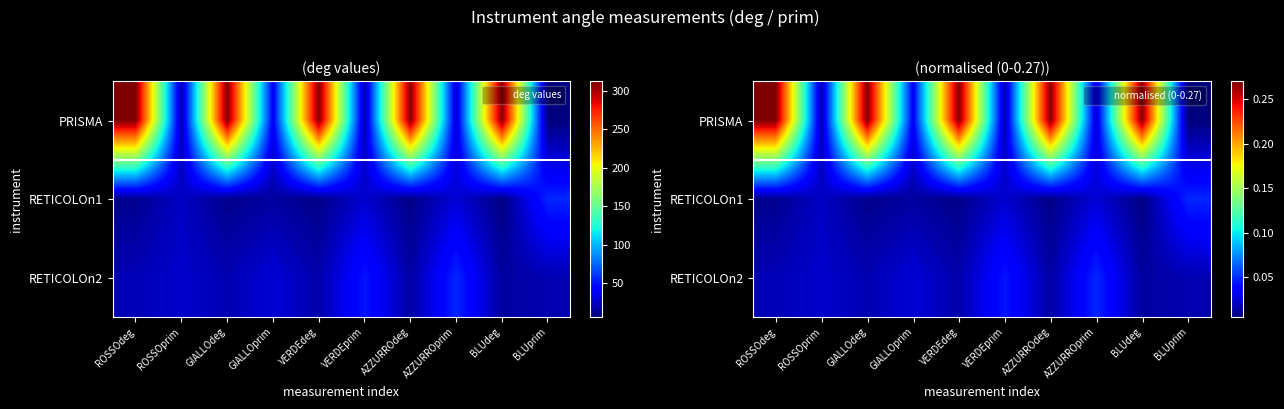

Where is PRISMA nearest to the value 0?

BLUprim